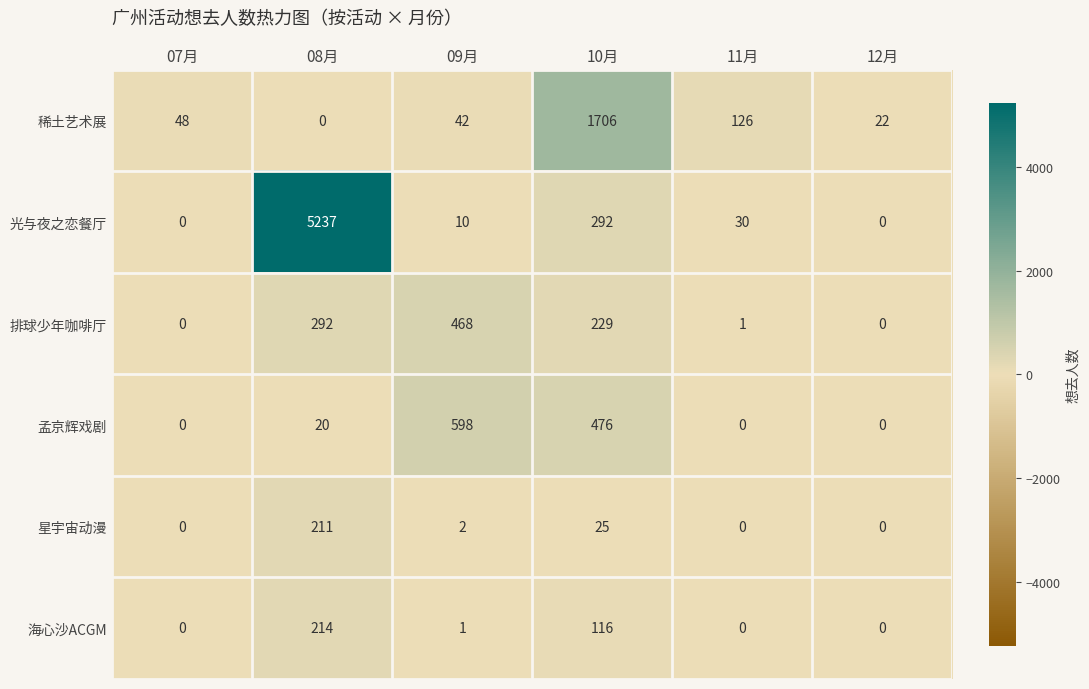

At which label is 海心沙ACGM closest to 107?

10月